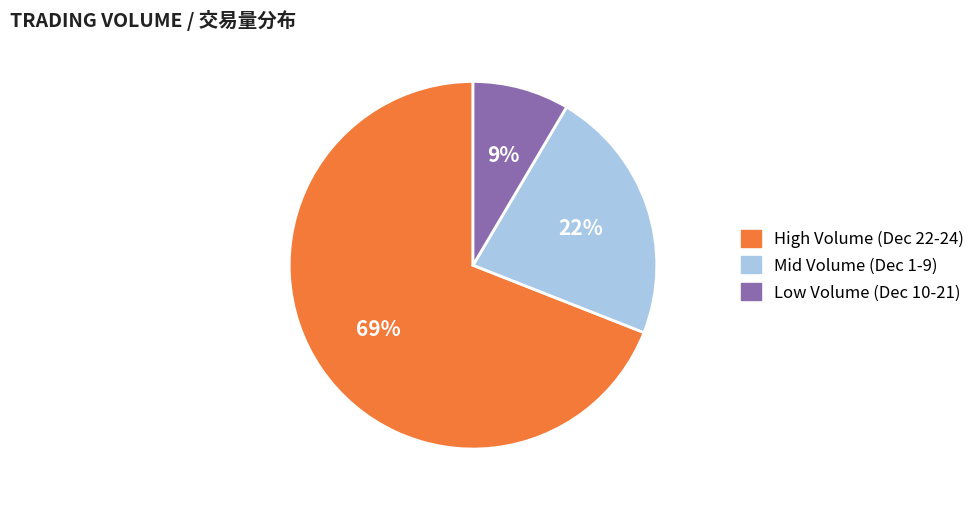

Which has a higher value, Low Volume (Dec 10-21) or High Volume (Dec 22-24)?

High Volume (Dec 22-24)